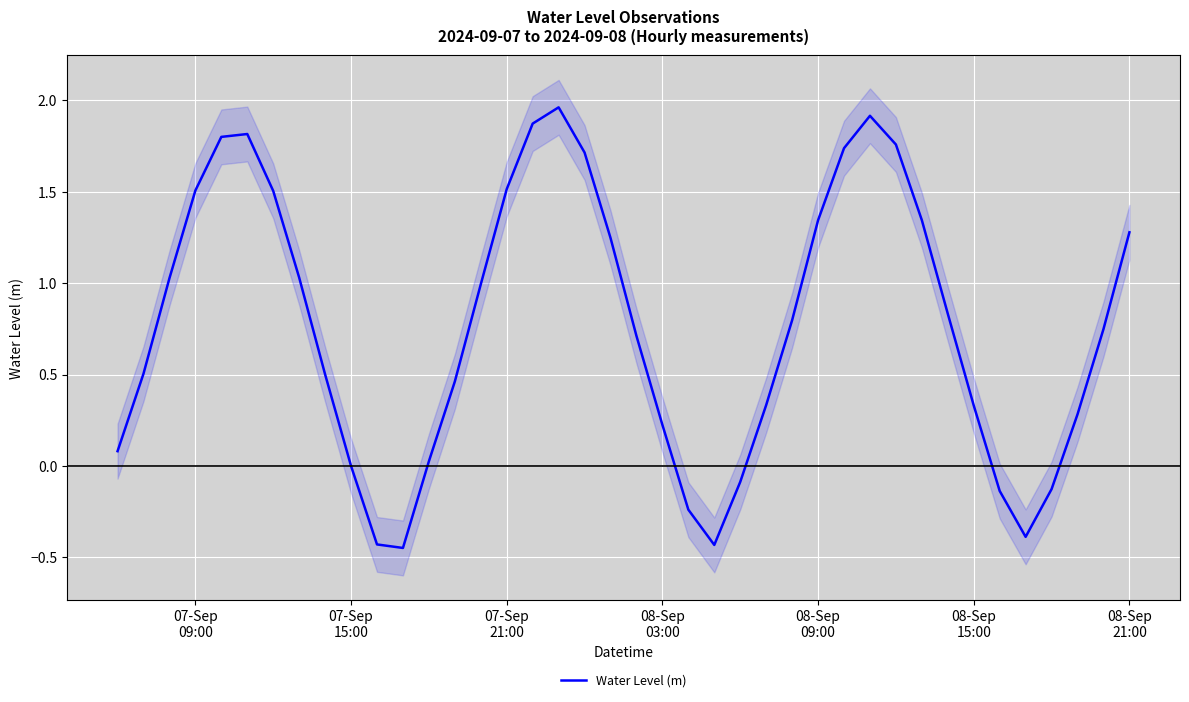

How many points are higher than both their immediate neighbors (excluding endpoints)?

3